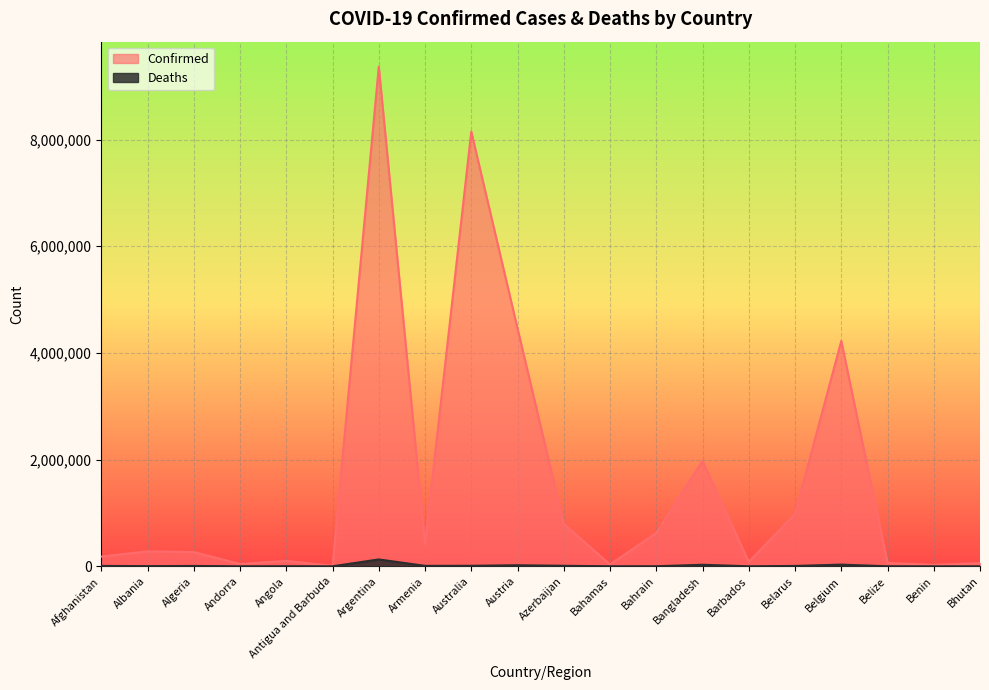

How many lines are shown in the chart?

2